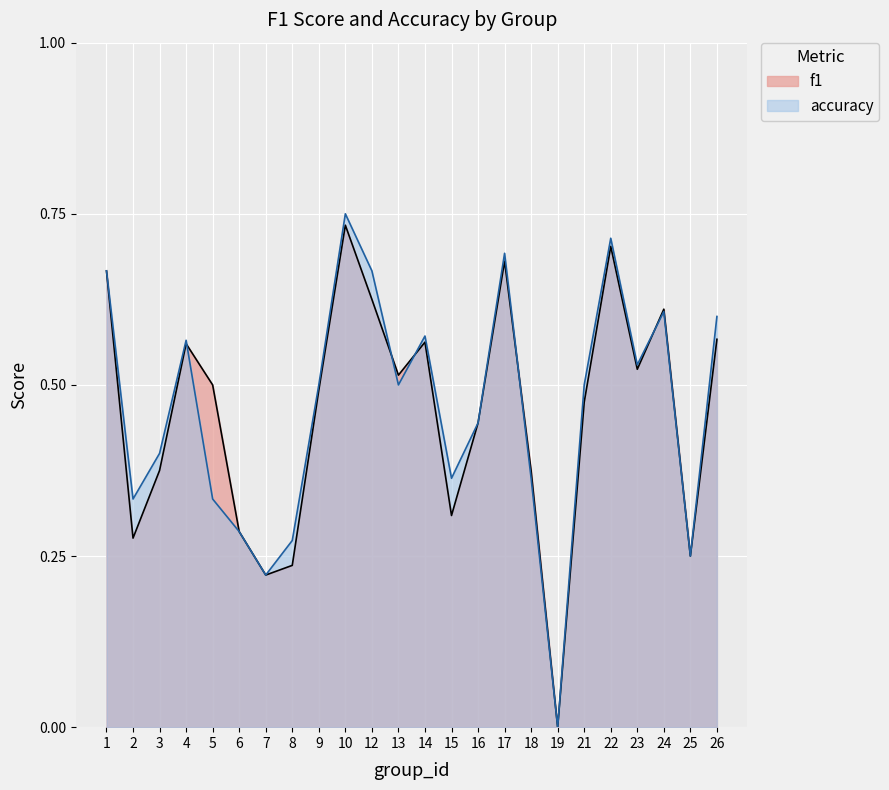

What is the maximum value for f1?

0.7